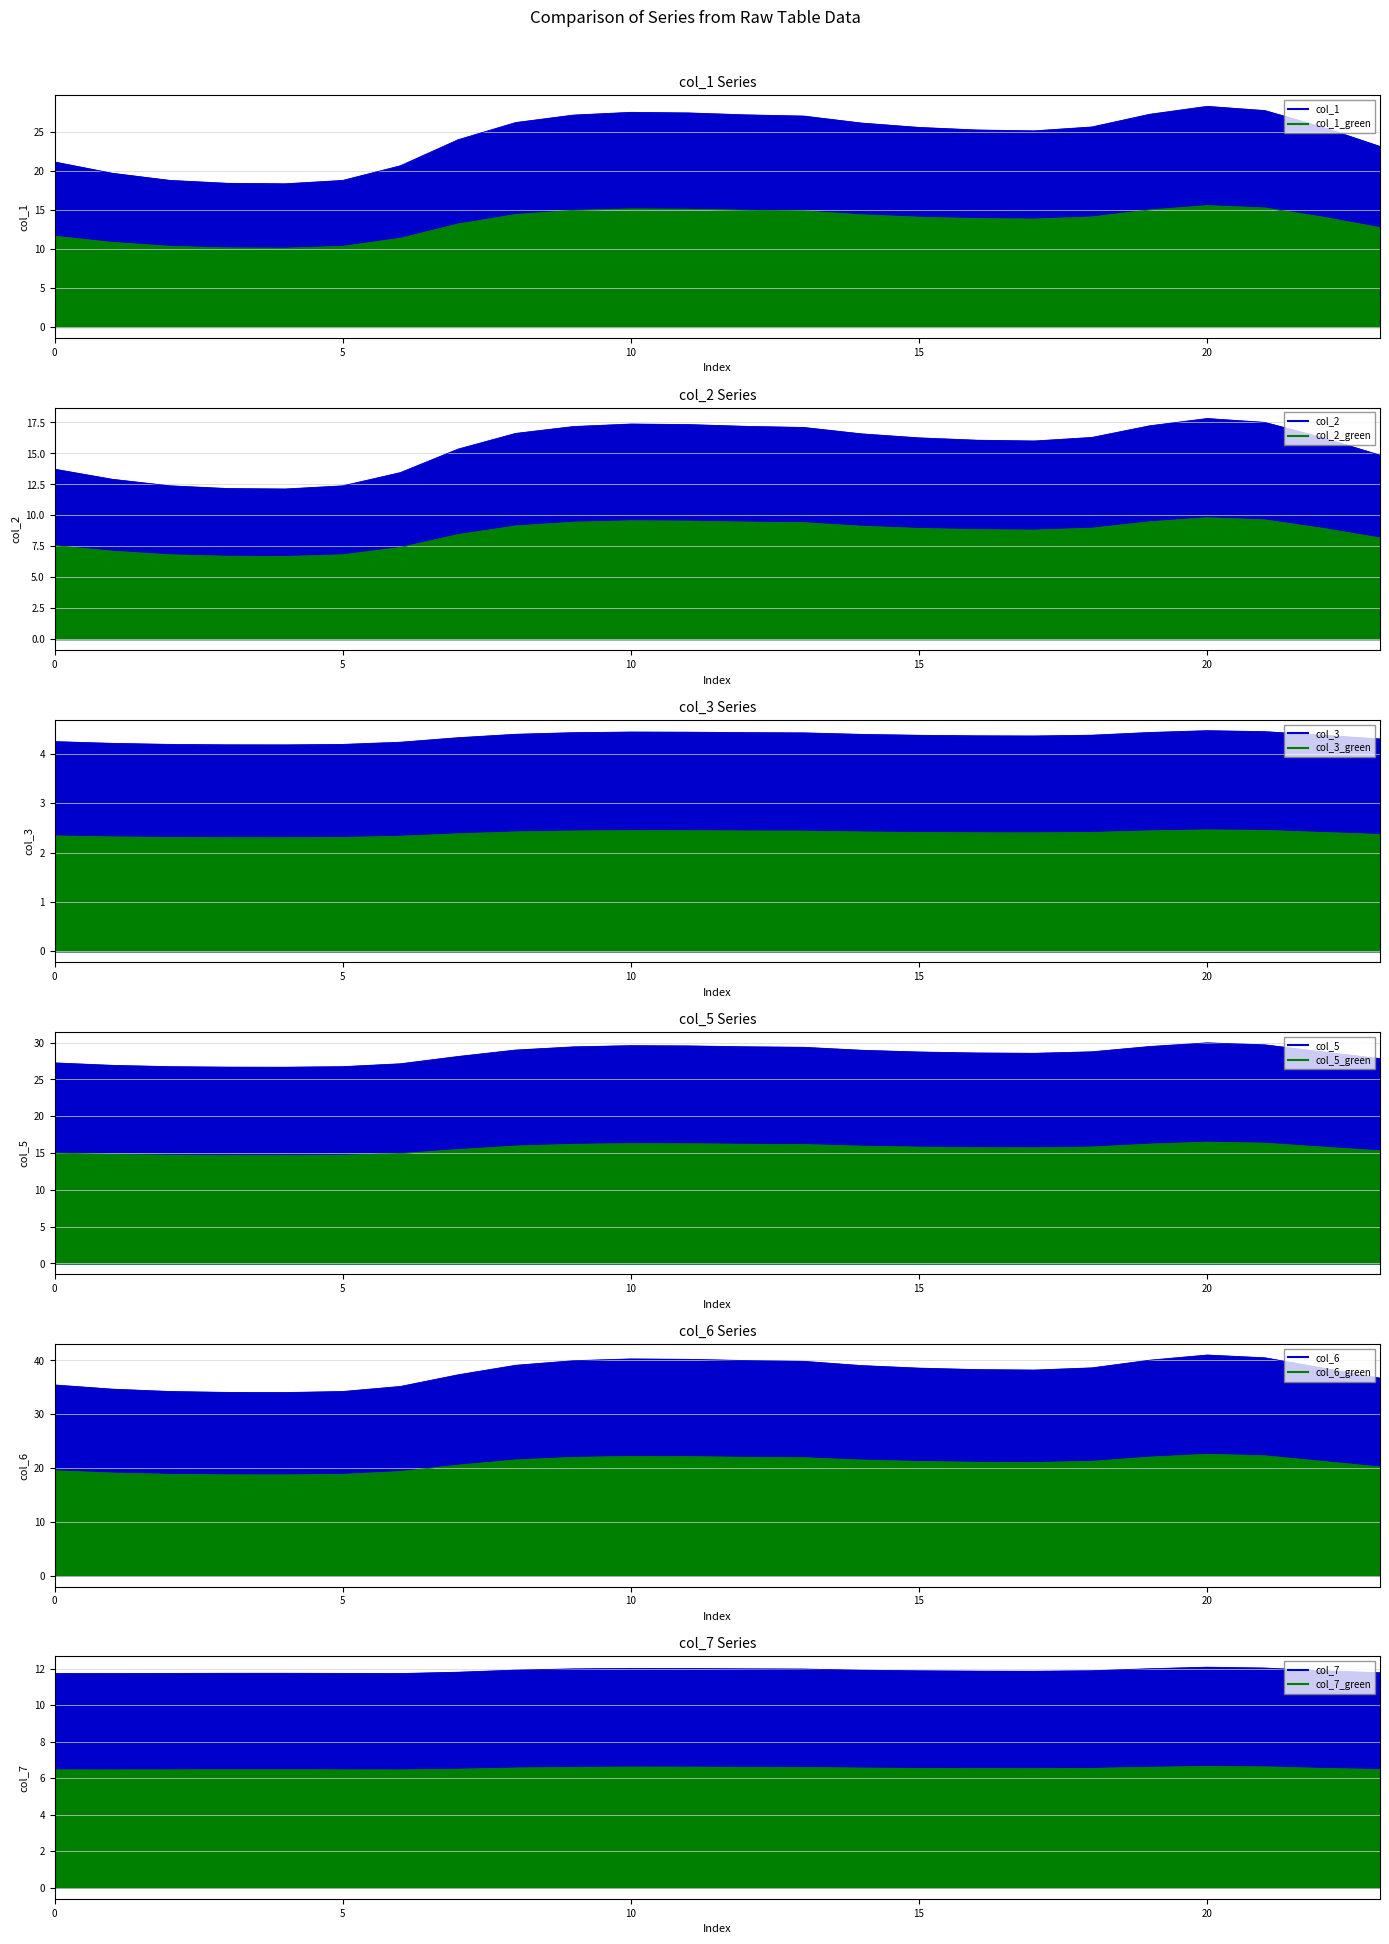

Between 13 and 1, which is larger?

13